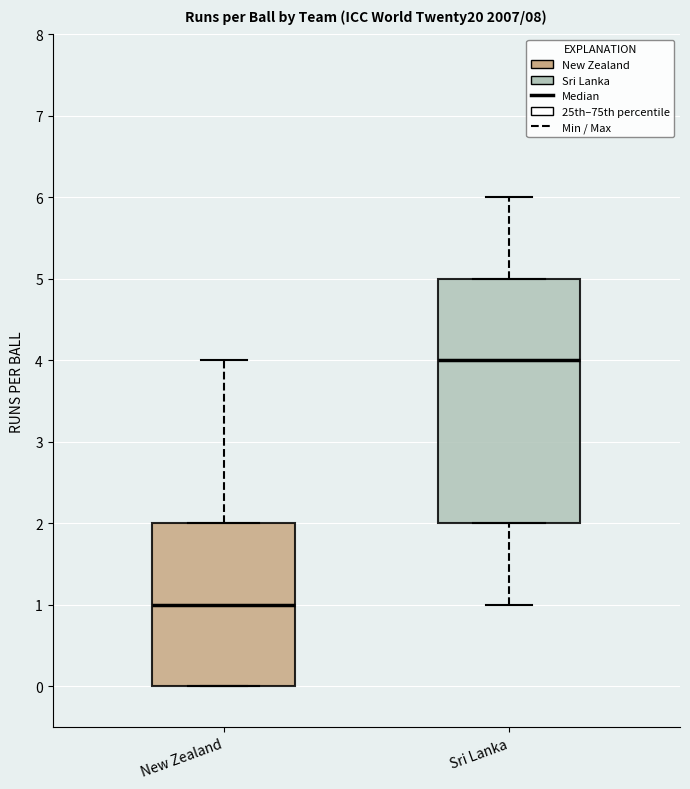

Which box's median line is the highest?

Sri Lanka